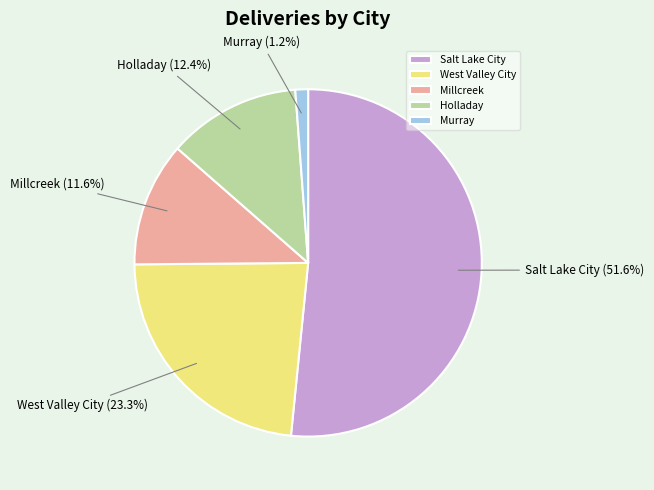

What is the total percentage of West Valley City and Holladay?

35.7%